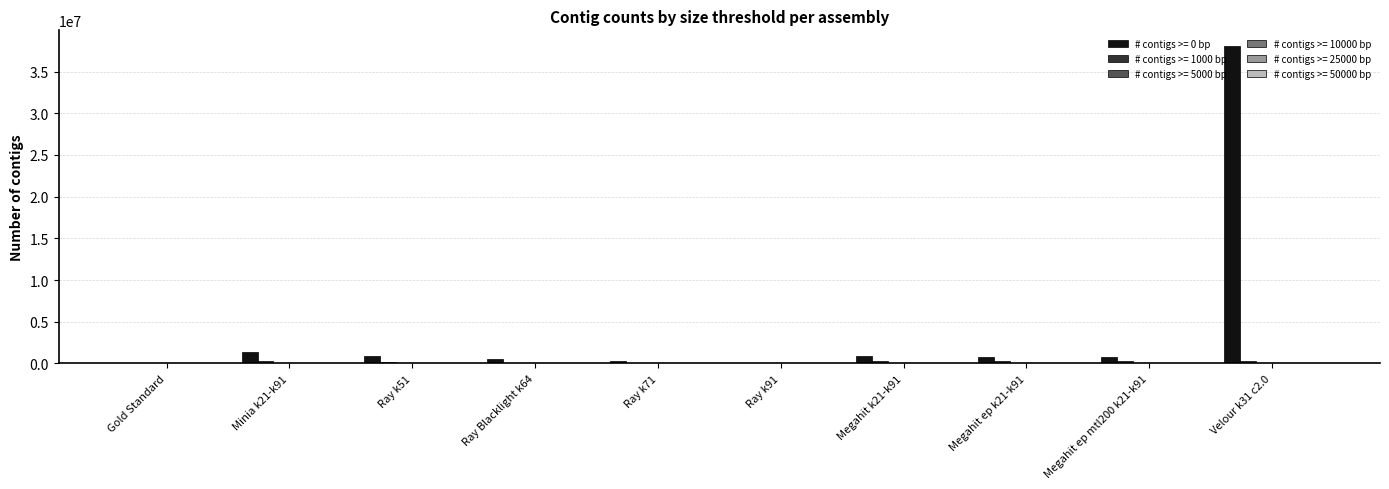

What is the greatest value displayed?

38035547